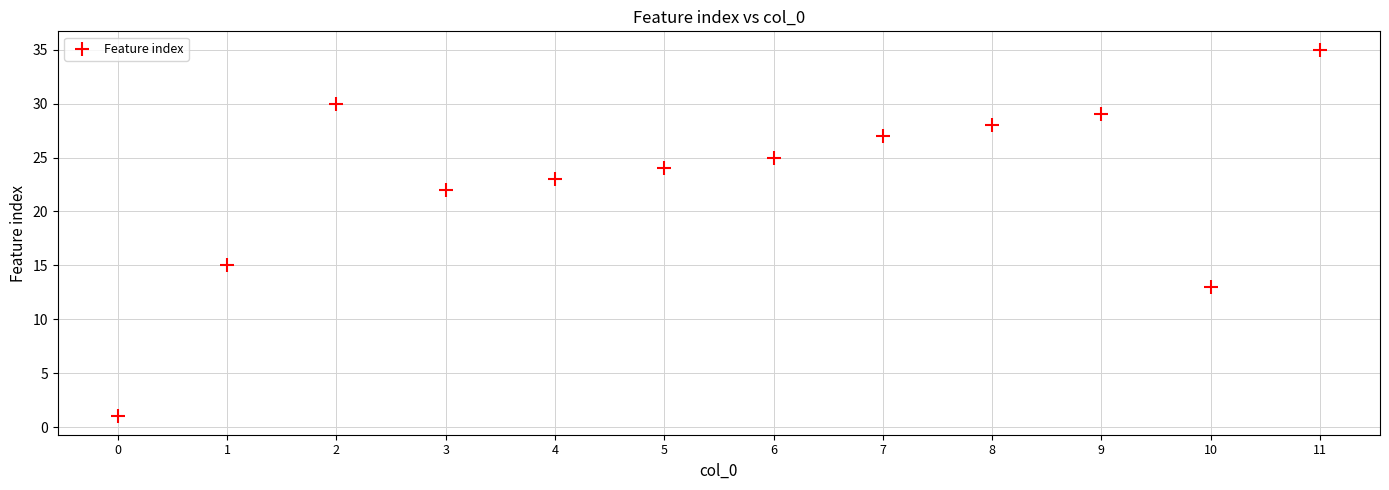

What Y value in the scatter plot is closest to 18?

15